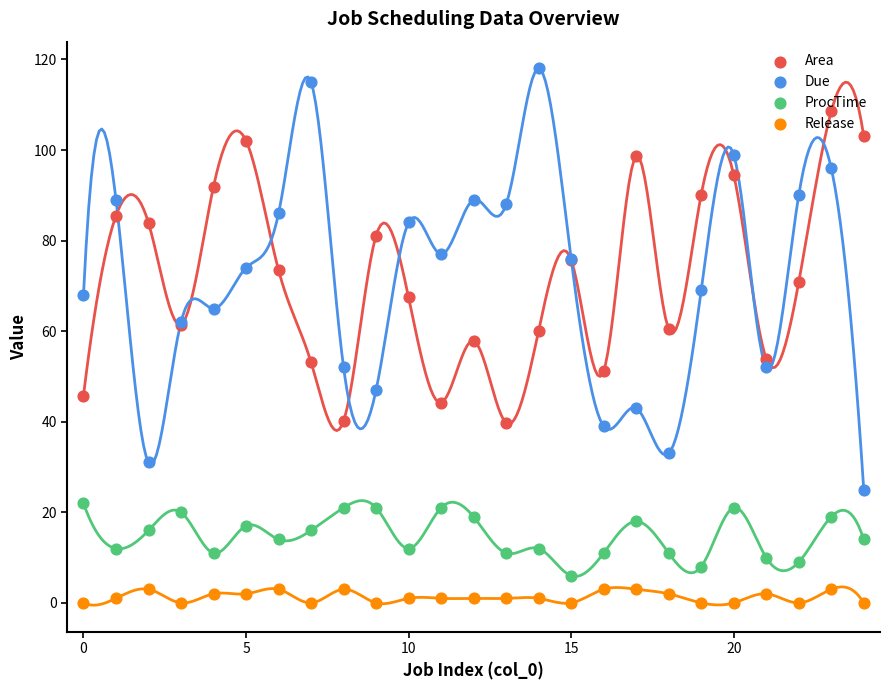

At how many categories does at least one series exceed 109?

2